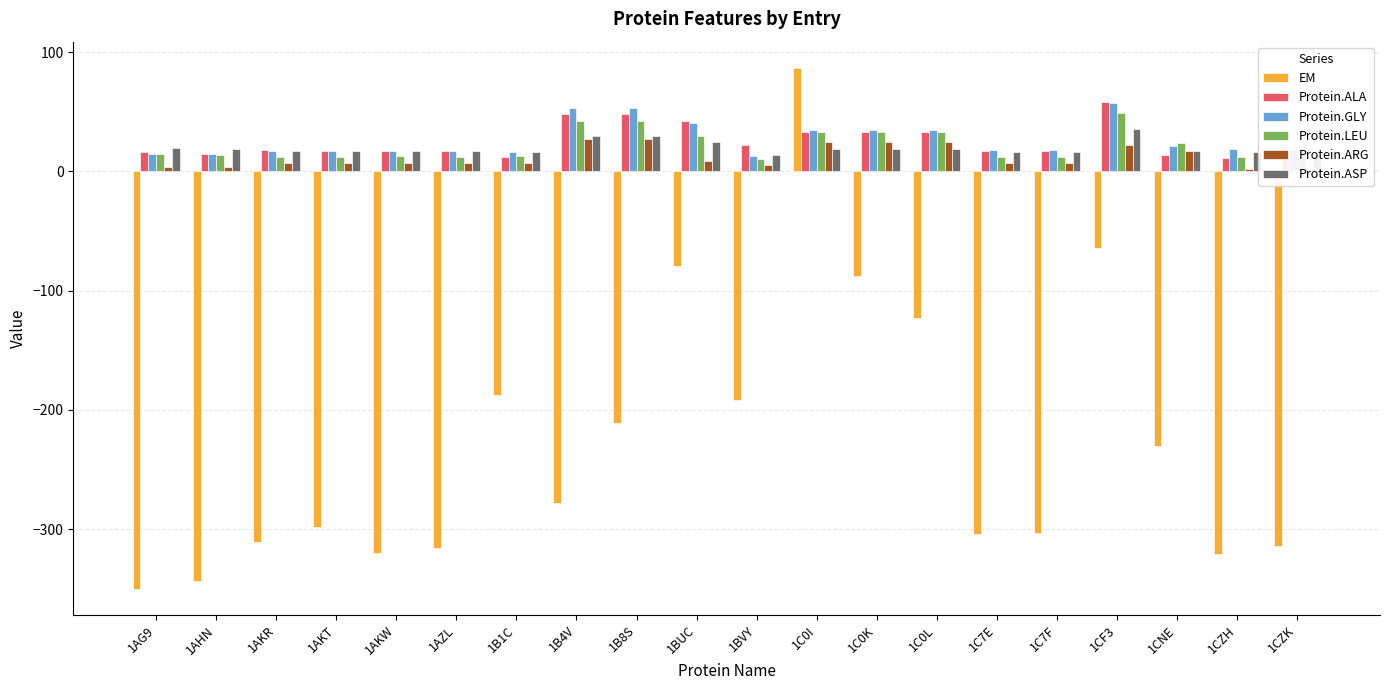

How many data points in EM are less than -278?

10